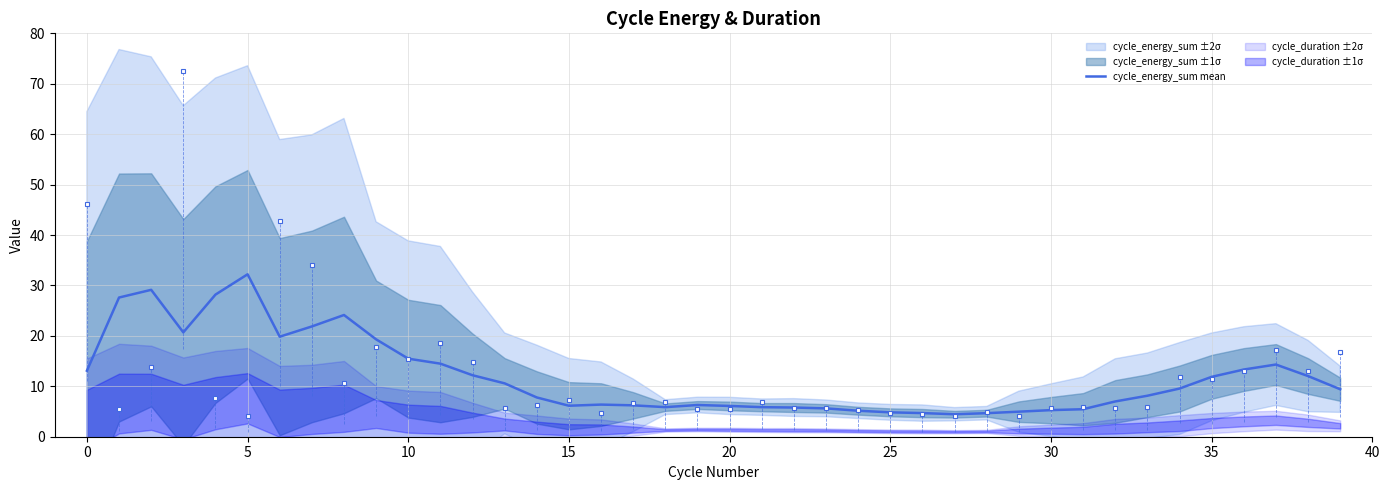

What is the difference between the values at 29 and 12?

7.2